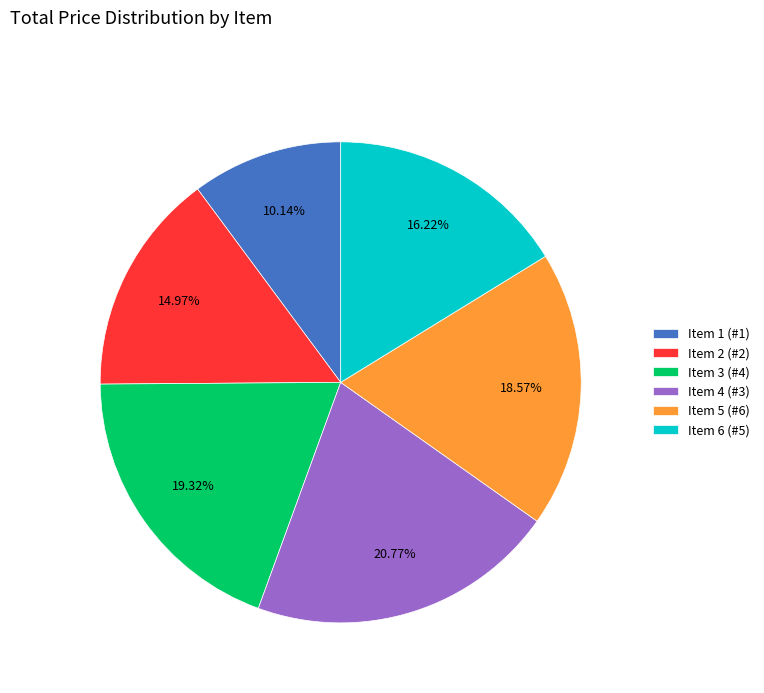

What is the ratio of the value at Item 4 to the value at Item 3?

1.1